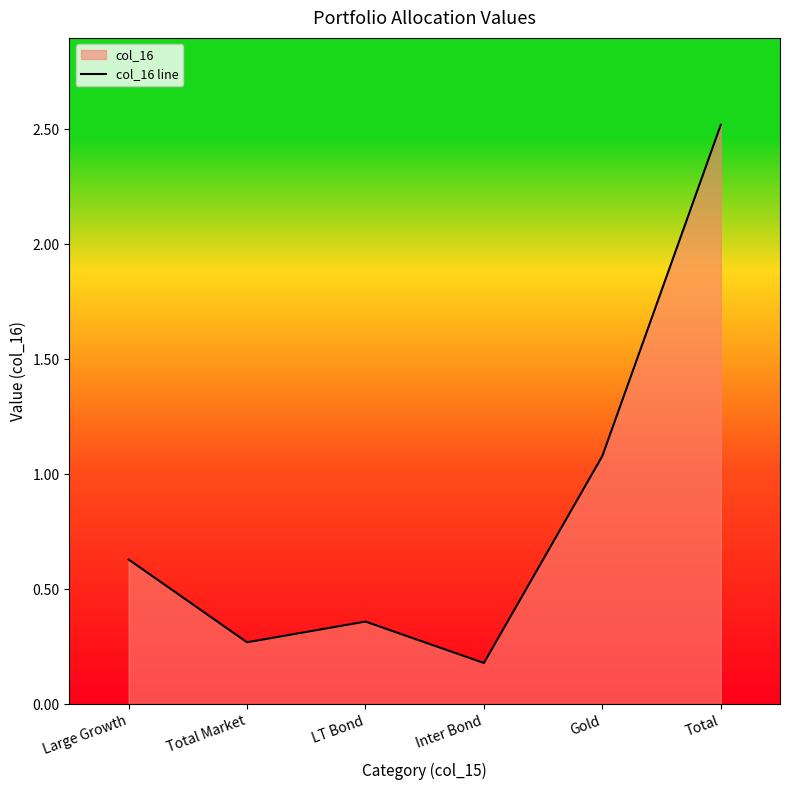

Reading left to right, list all the values displayed in this chart.

0.6	0.3	0.4	0.2	1.1	2.5